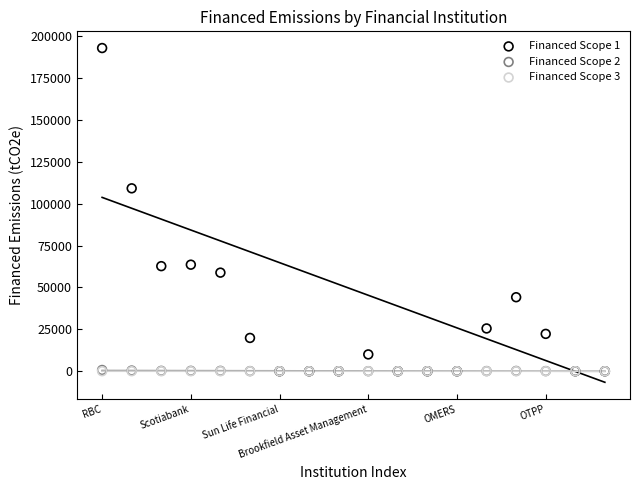

Which series reaches the maximum Y coordinate?

Financed Scope 1